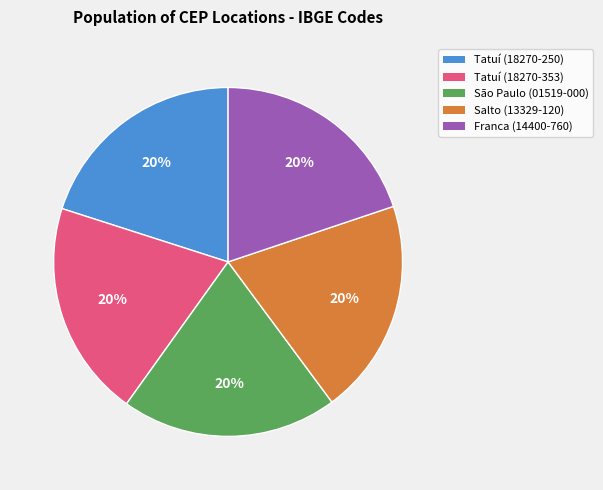

Is Salto (13329-120) the majority of the pie?

No